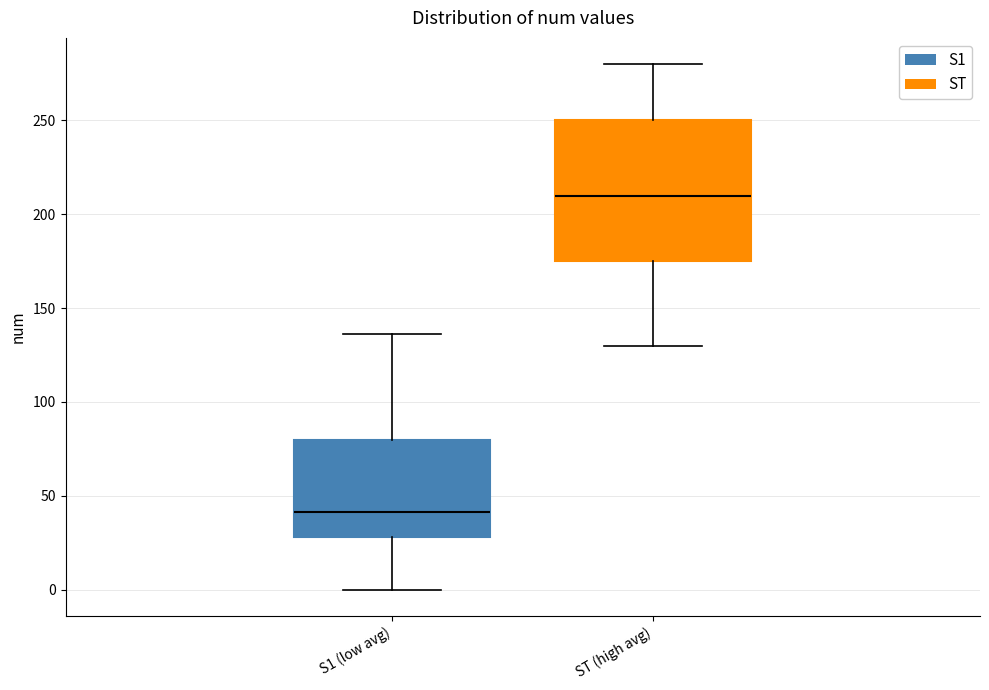

Reading left to right, read every box against the y-axis: the position of its median line, the range the box covers, and the ends of its whiskers. The values are not printed on the chart, so give them approximately, as read against the axis.

S1 (low avg): median 40, box 30 to 80, whiskers 0 to 135
ST (high avg): median 210, box 175 to 250, whiskers 130 to 280